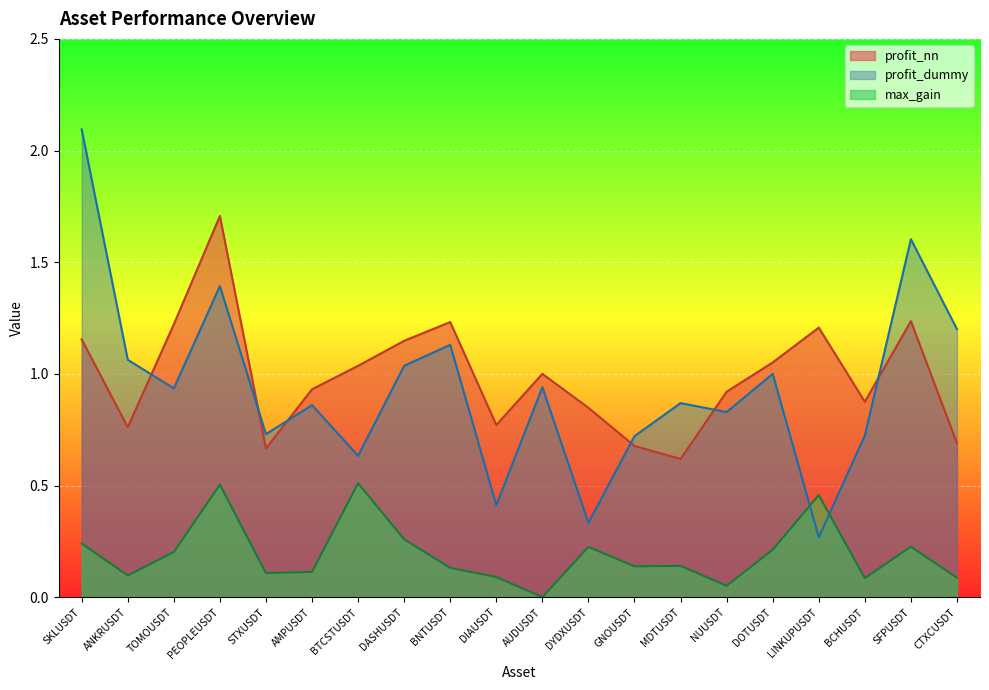

Where is the first local minimum for profit_nn?

ANKRUSDT